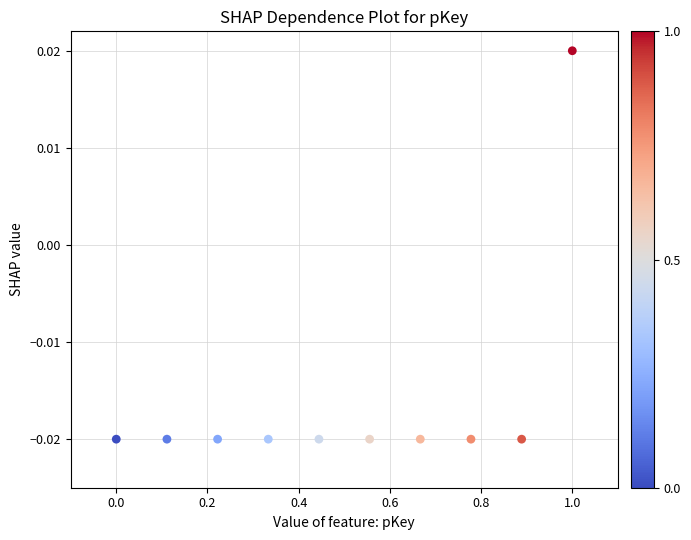

What is the average X value?

0.5